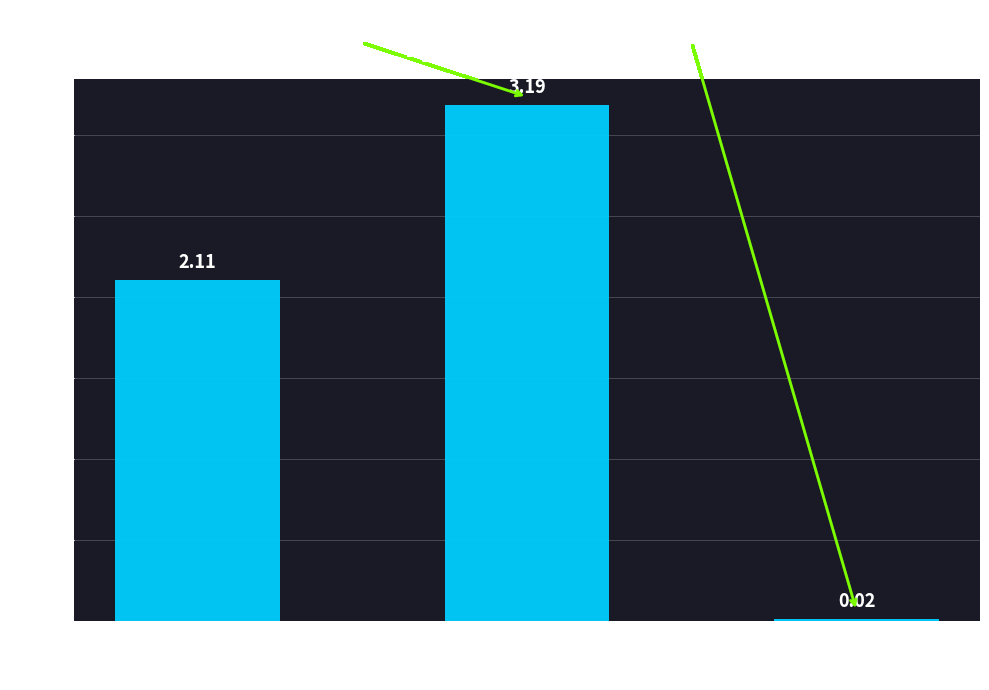

What is the ratio of the value at OS 2 to the value at OS 1?

1.5